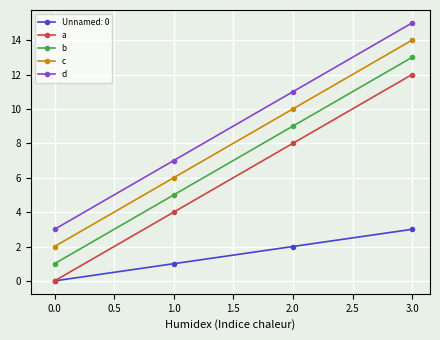

Rank the categories by c value from lowest to highest.

0.0, 1.0, 2.0, 3.0